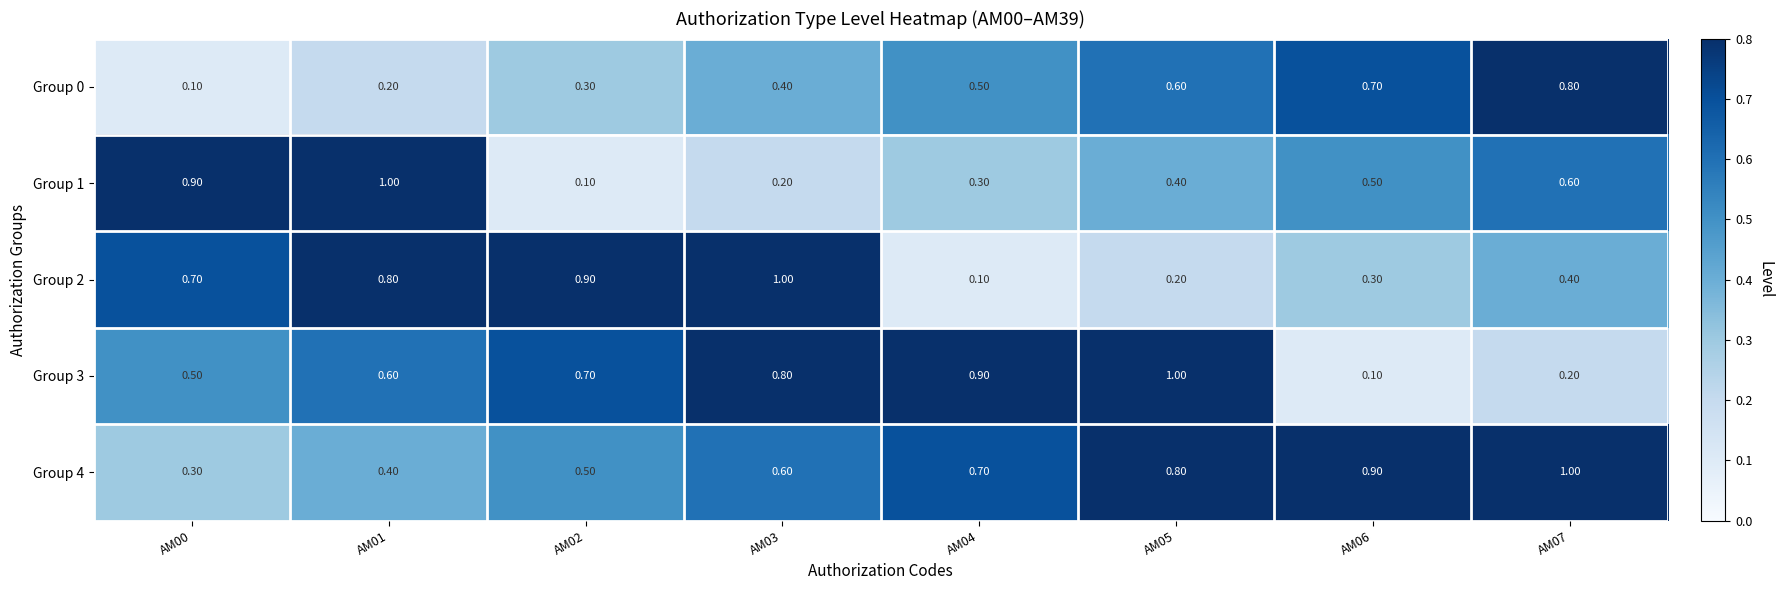

What is the average value of the Group 2 series?

0.6